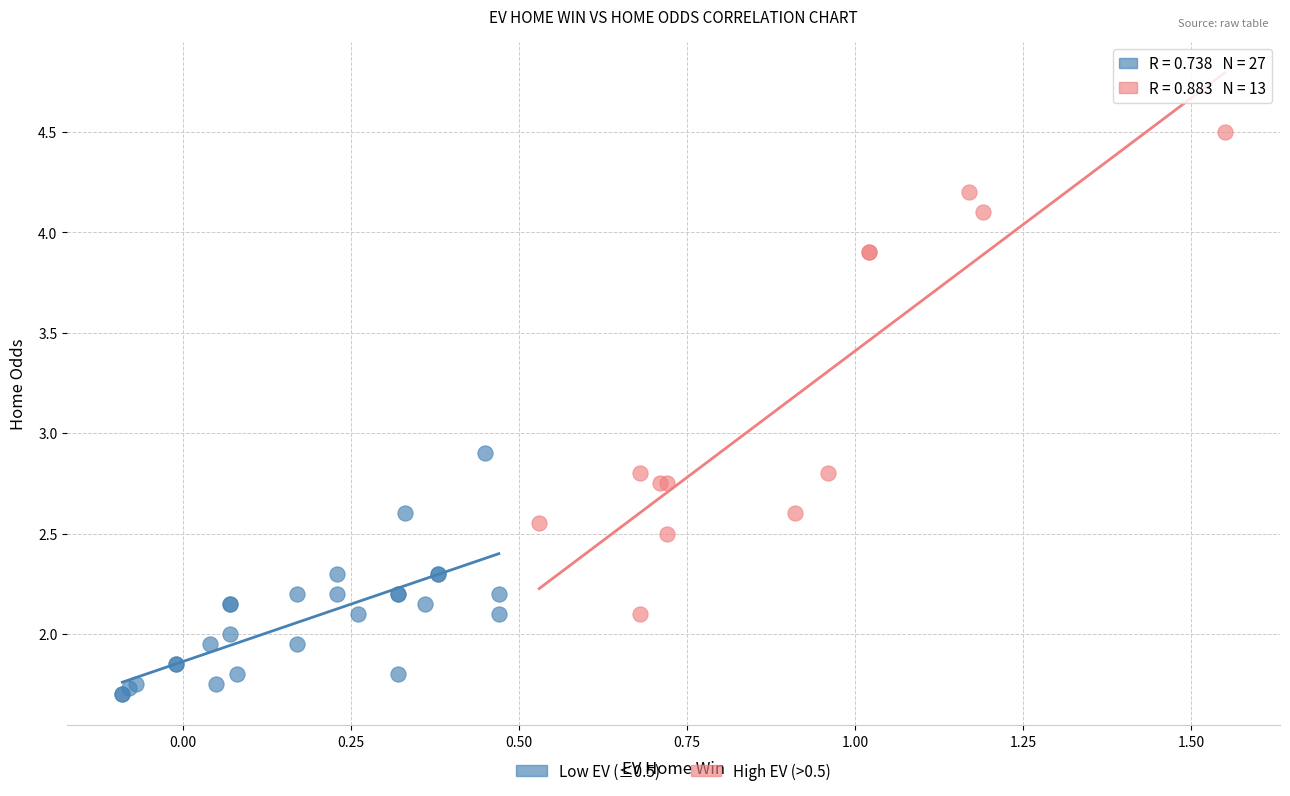

Which series reaches the maximum Y coordinate?

High EV (>0.5)